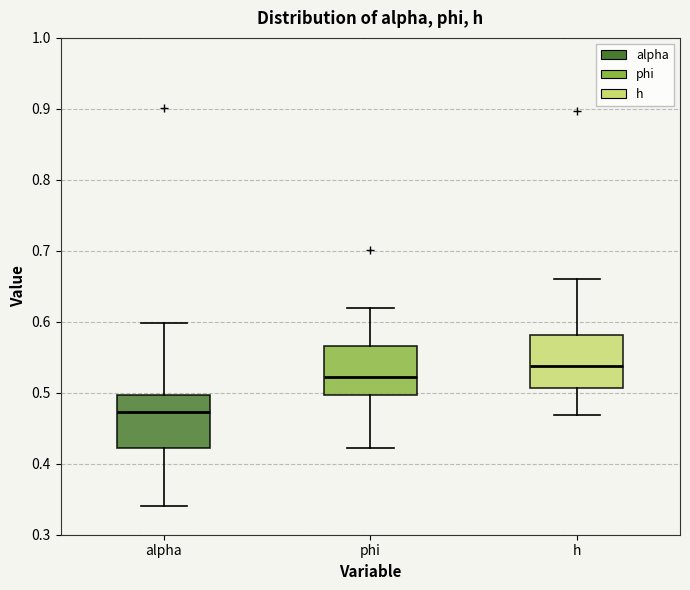

Reading left to right, transcribe this box plot: for each box, give where its median line is, the range the box spans, and where its two whiskers end, as read against the y-axis. The values are not printed on the chart, so give them approximately, as read against the axis.

alpha: median 0.47, box 0.42 to 0.50, whiskers 0.34 to 0.60
phi: median 0.52, box 0.50 to 0.57, whiskers 0.42 to 0.62
h: median 0.54, box 0.51 to 0.58, whiskers 0.47 to 0.66